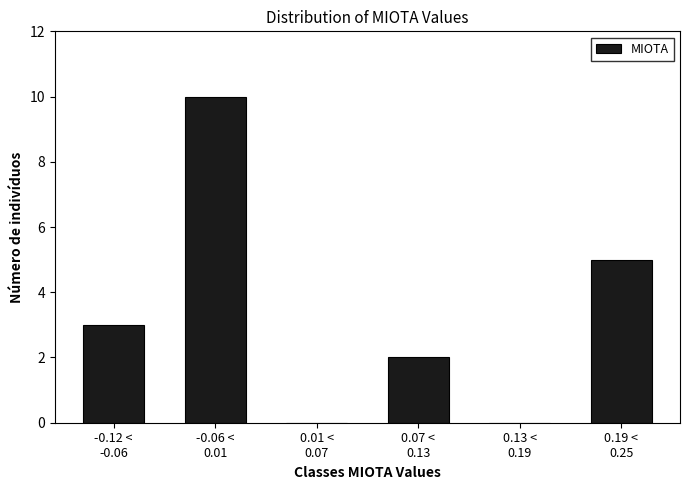

What is the sum of all values?

20